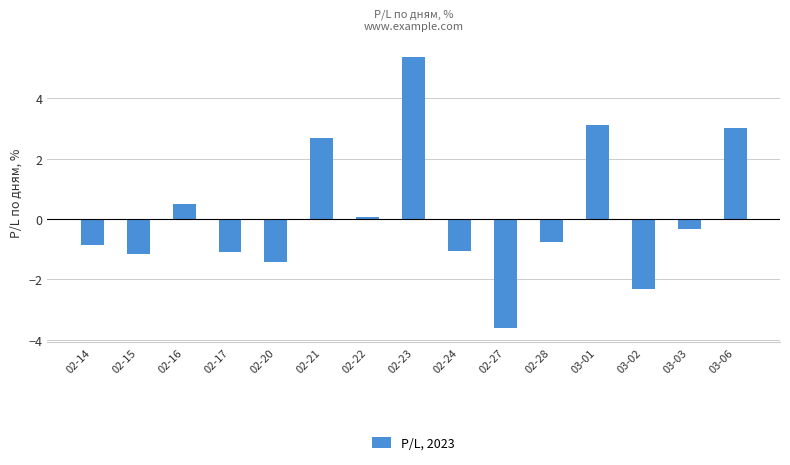

Reading left to right, extract all data points from this chart.

02-14=-0.9	02-15=-1.2	02-16=0.5	02-17=-1.1	02-20=-1.4	02-21=2.7	02-22=0.1	02-23=5.4	02-24=-1.1	02-27=-3.6	02-28=-0.8	03-01=3.1	03-02=-2.3	03-03=-0.3	03-06=3.0